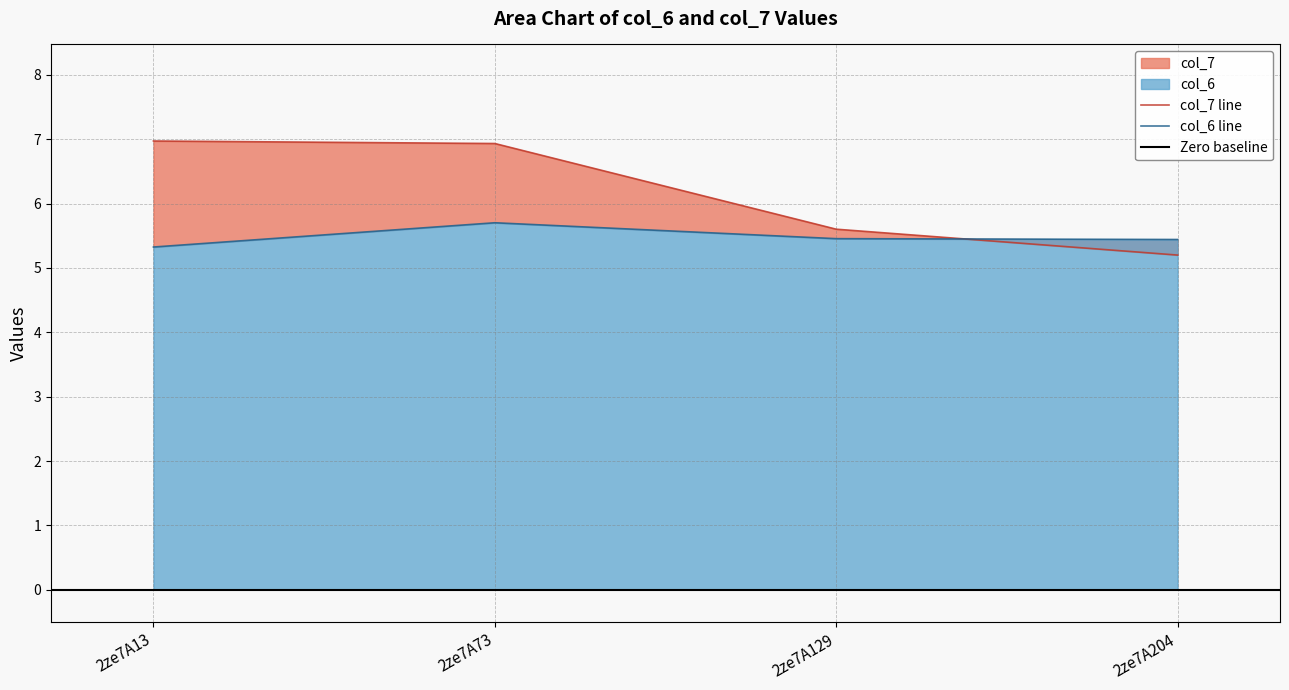

True or false: col_7 and col_3 intersect in this chart.

False